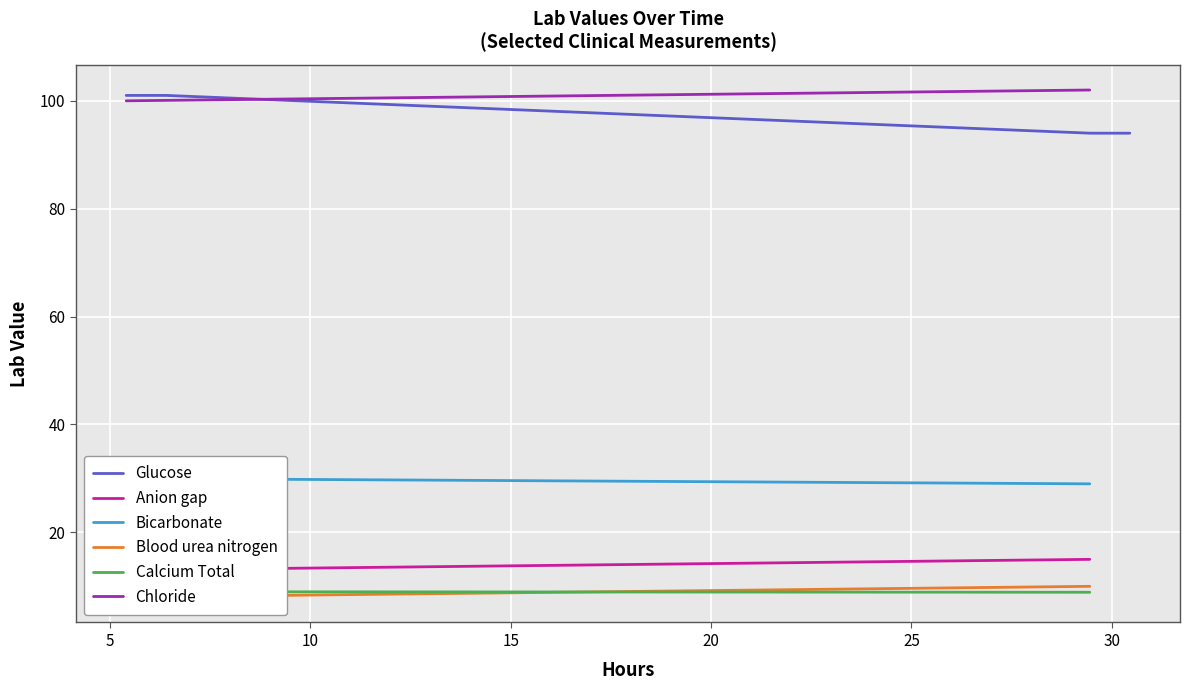

What is the maximum value for Glucose?

101